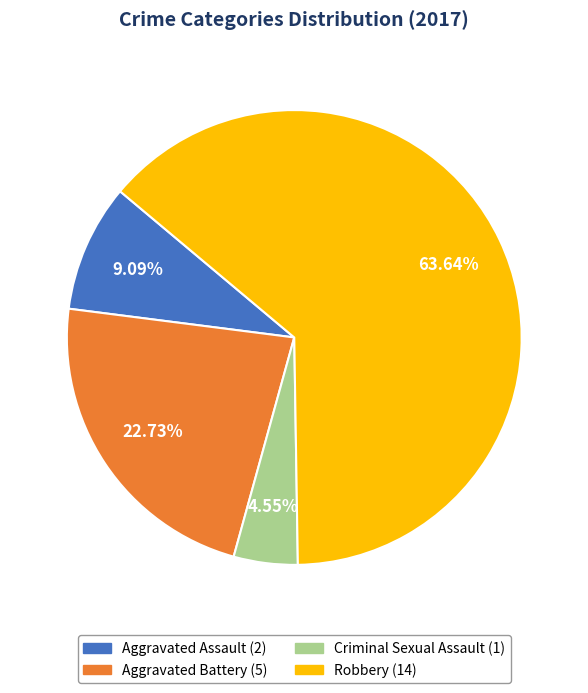

Do Aggravated Assault and Robbery together represent more than half of the pie?

Yes